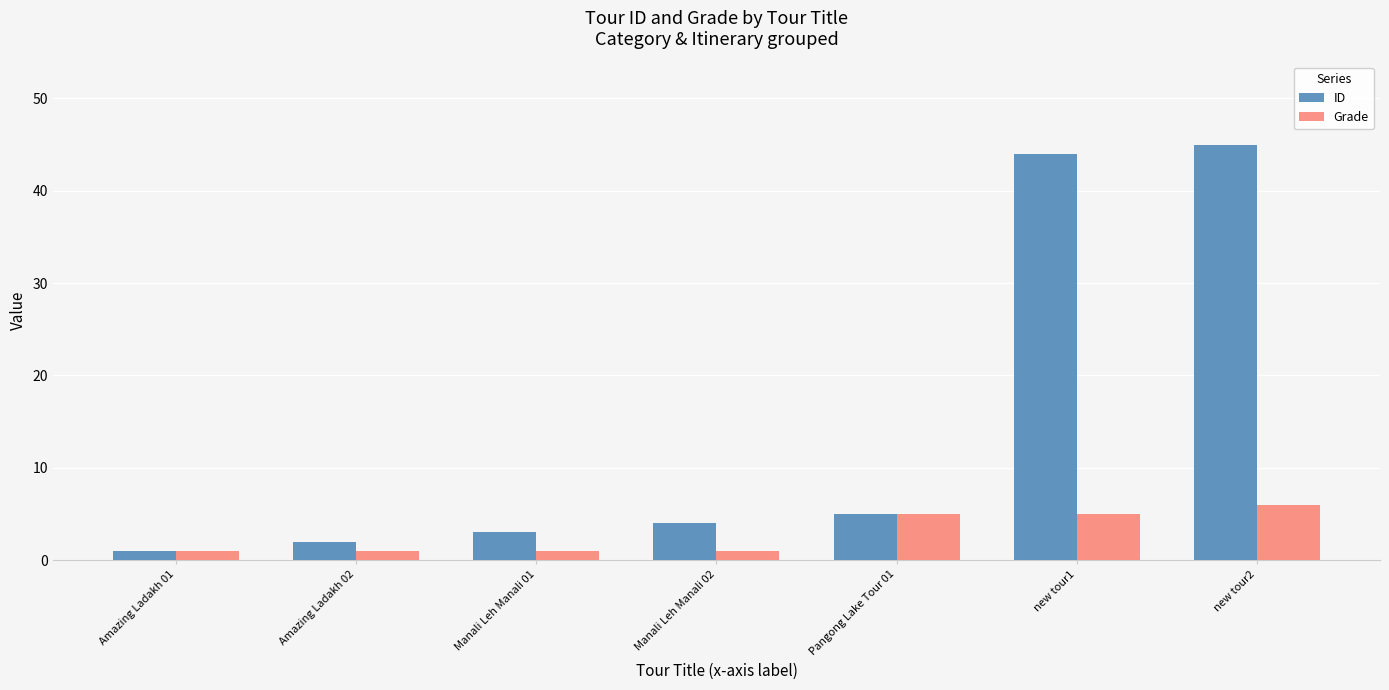

Which category has the highest value across all series?

new tour2